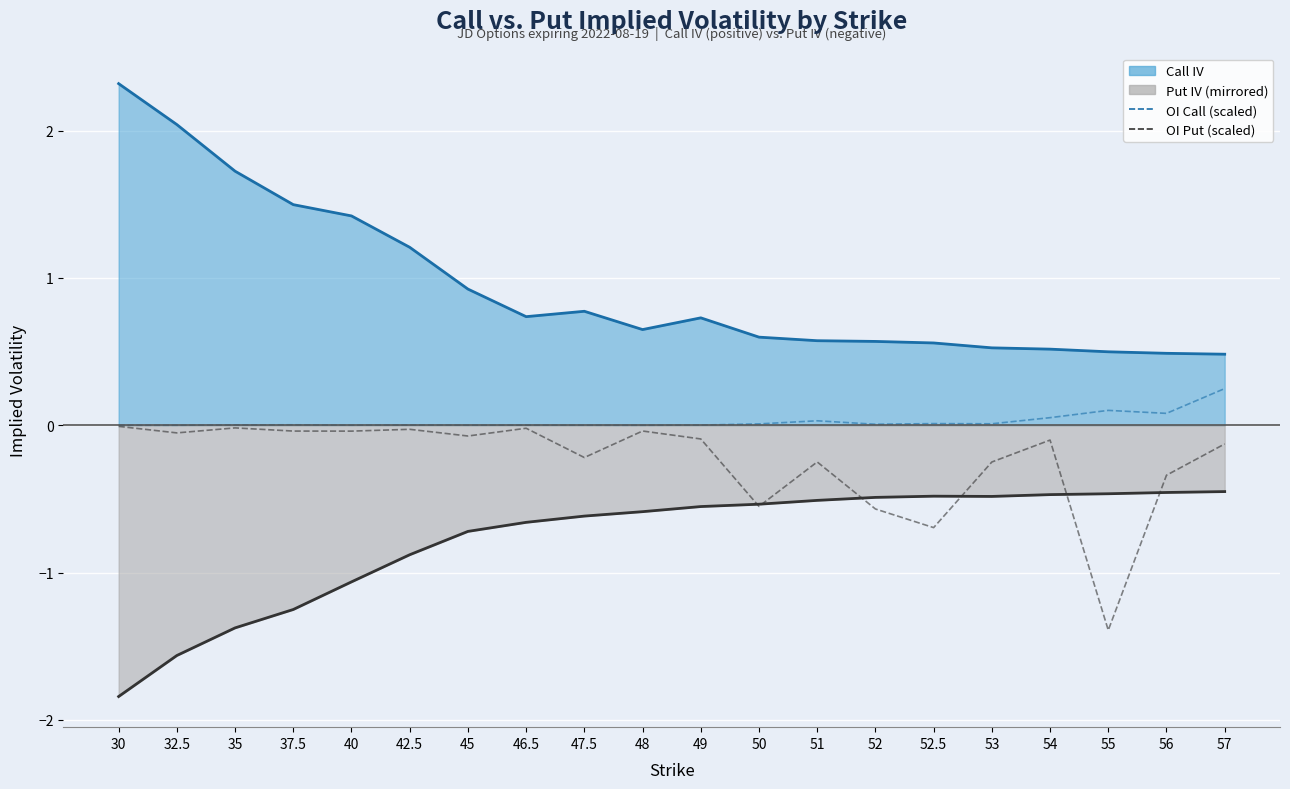

Where is Open Interest Put (scaled) nearest to the value 0?

30